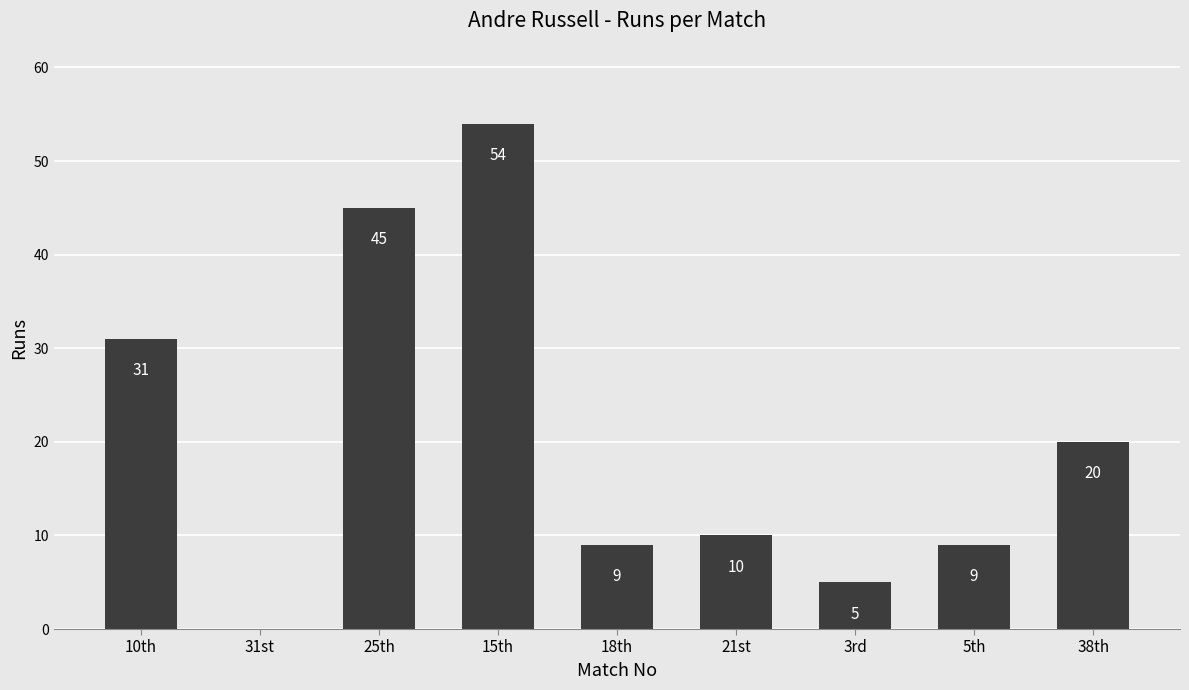

What is the average value?

20